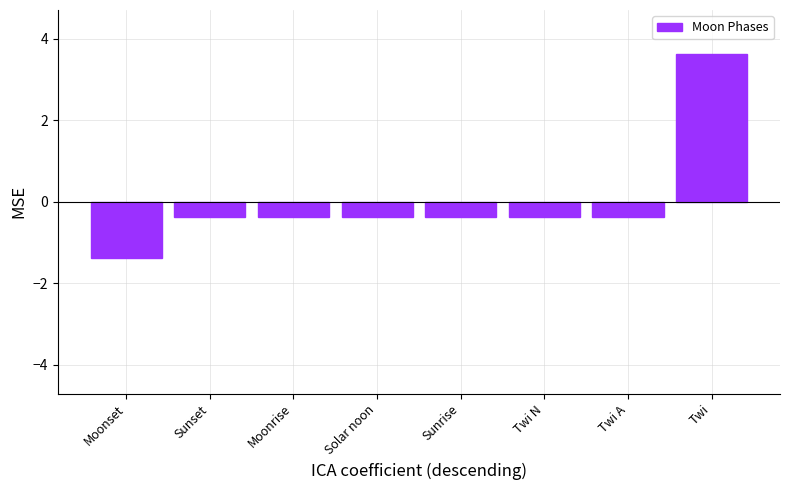

How many bars are there in total?

8